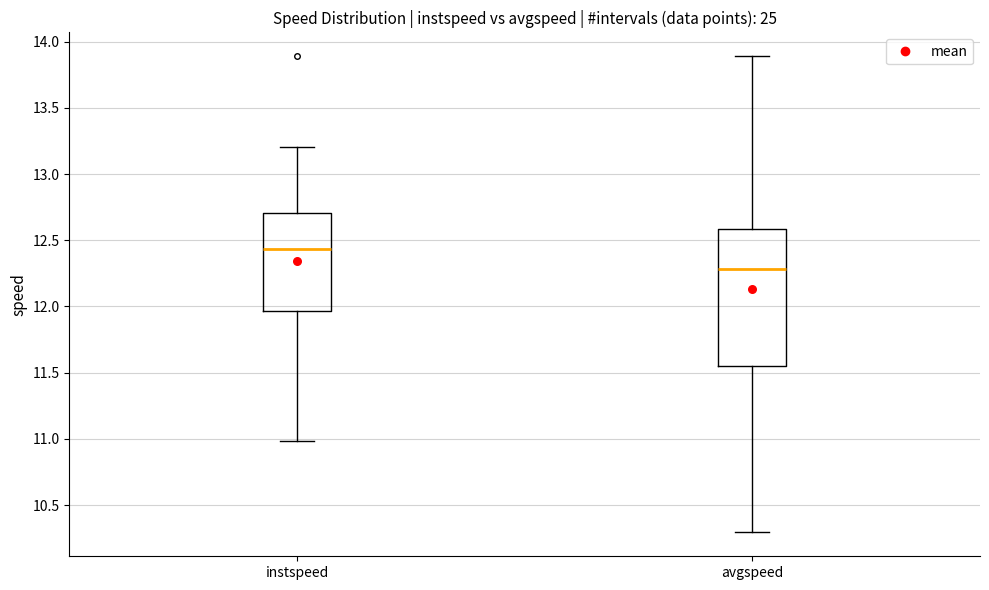

Which box has the lowest median line?

avgspeed